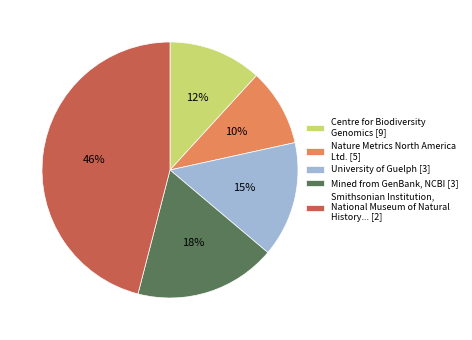

Between Nature Metrics North America Ltd. [5] and Centre for Biodiversity Genomics [9], which is larger?

Centre for Biodiversity Genomics [9]